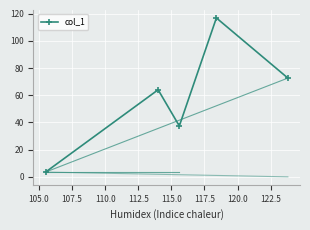

True or false: the data has more than 2 interior local peaks.

False